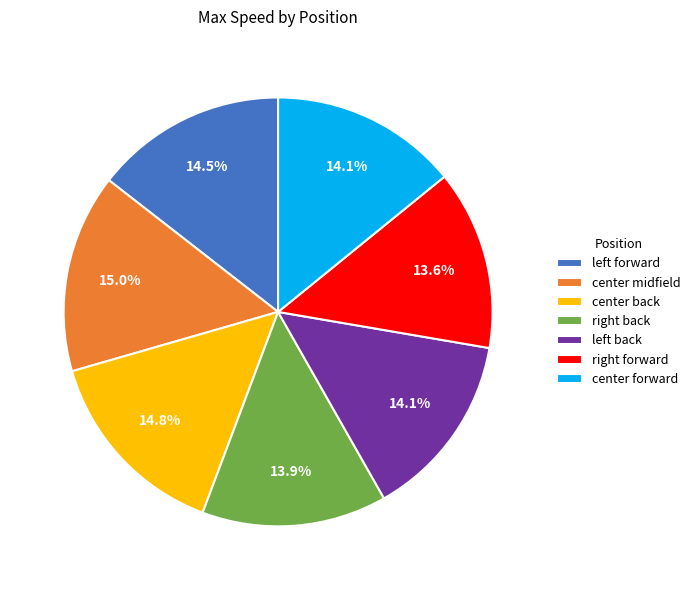

How many segments does this pie chart have?

7